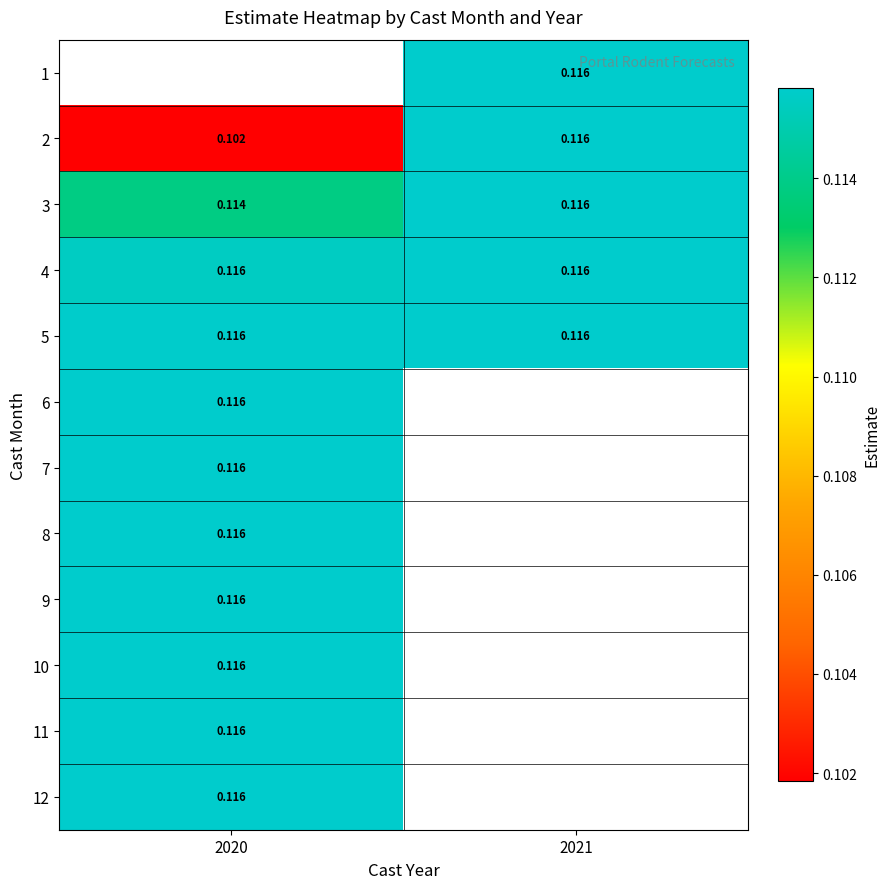

At which label is 5 closest to 0?

2020